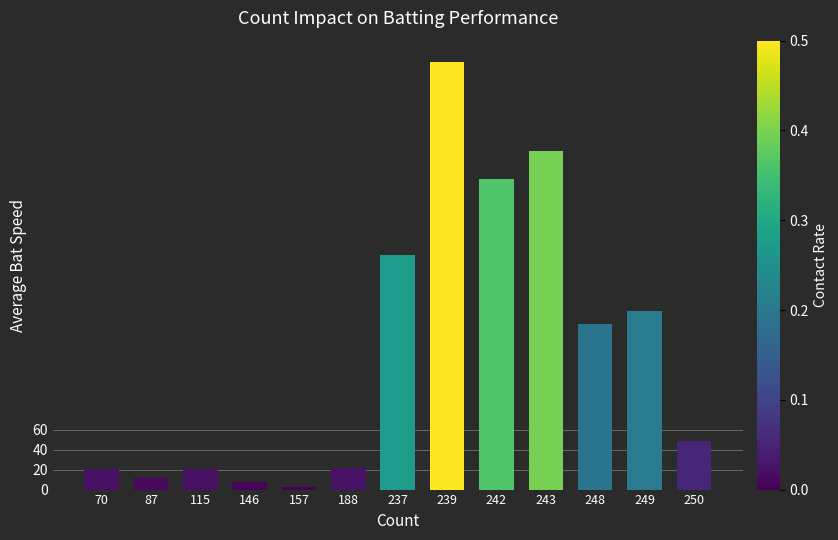

True or false: the data shows 559.5 at 242.

False